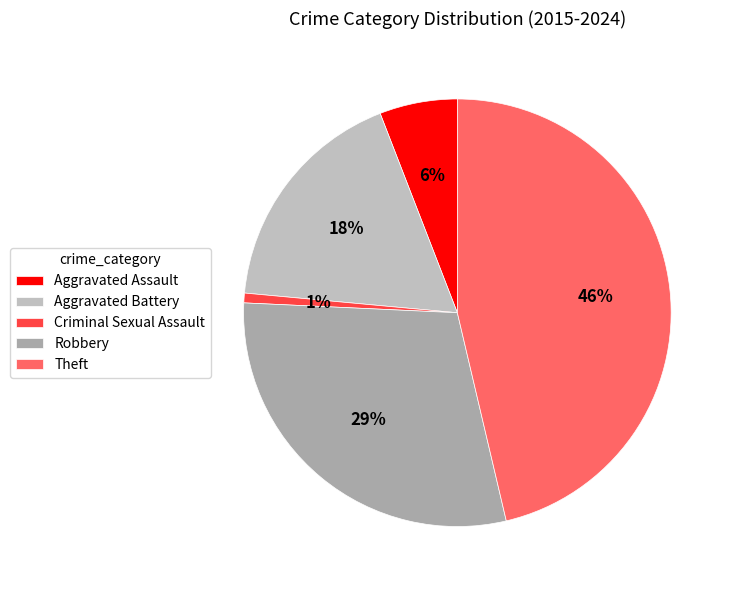

Does Theft represent more than half of the total?

No